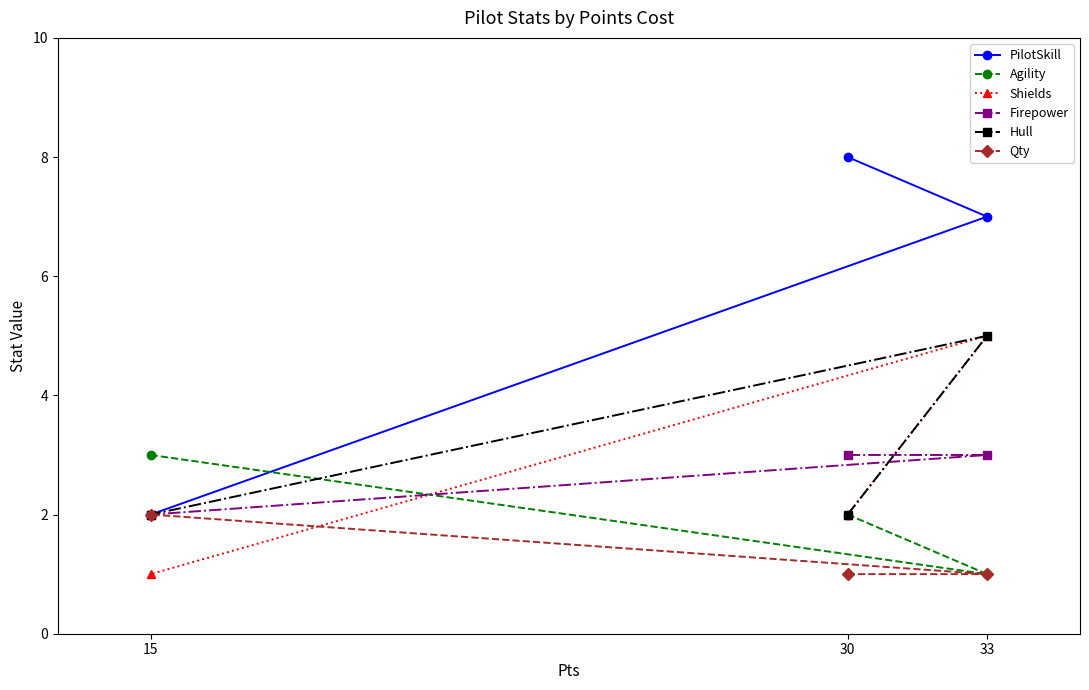

Which category has the lowest value in the Qty series?

30